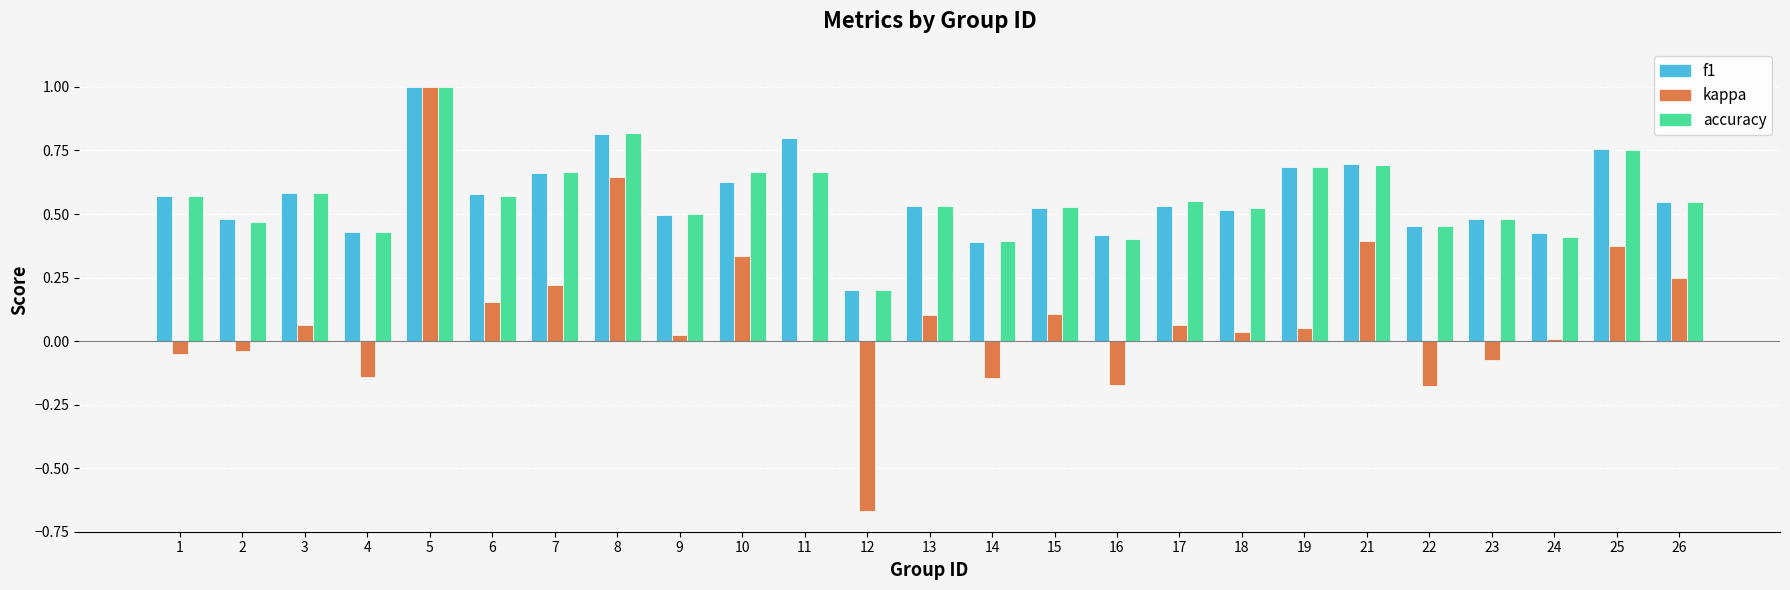

Which series has the largest range (max minus min)?

kappa